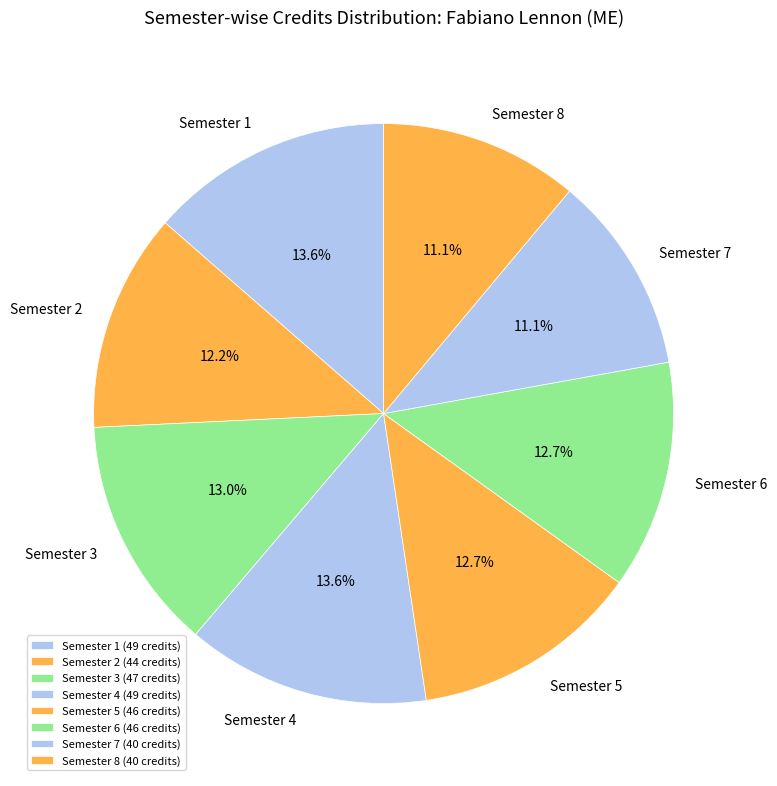

Does Semester 5 account for over 50% of the chart?

No